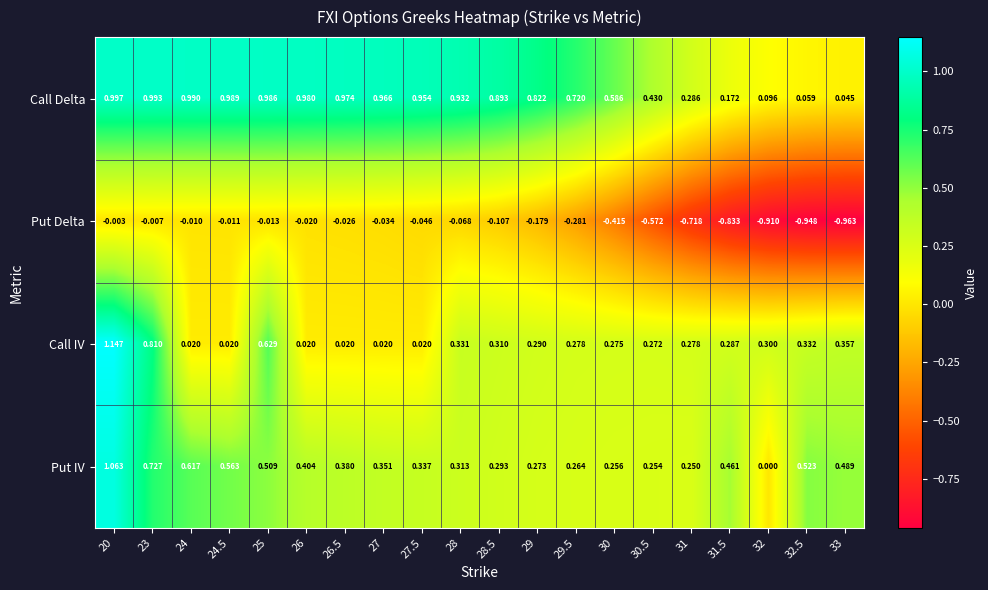

Between 24.5 and 27, which series saw the biggest shift?

Put IV